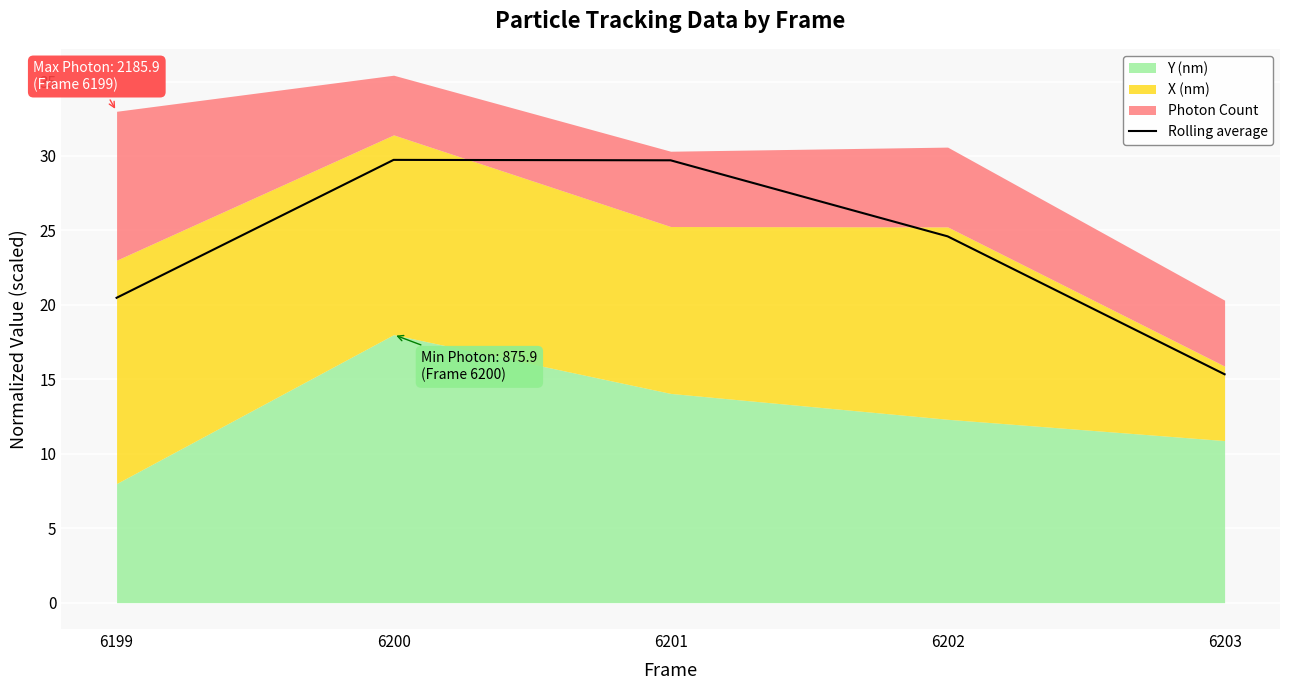

What is the maximum value shown in the chart?

29.7